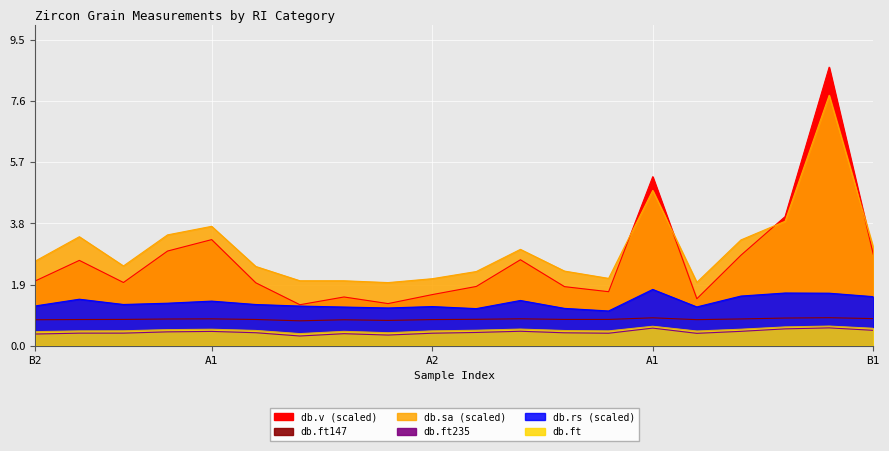

Which series has the largest range (max minus min)?

db.v